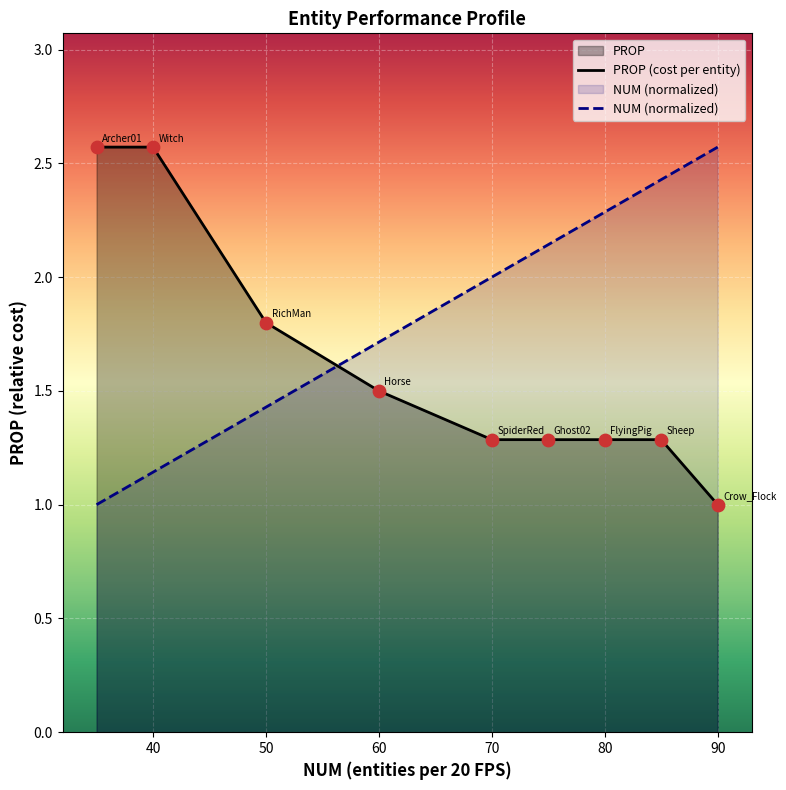

What is the total value across all series at 90?

3.6